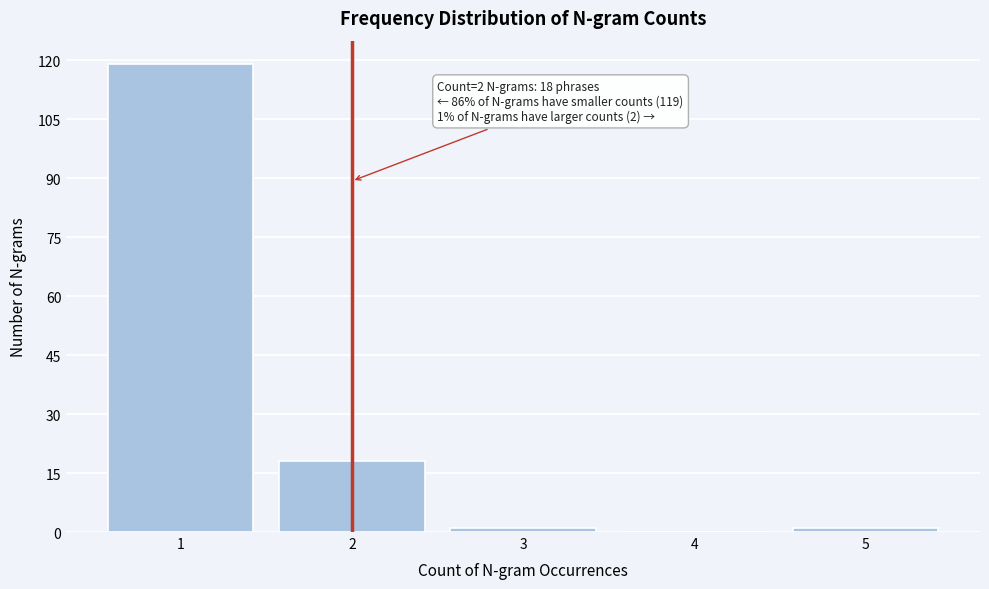

Reading left to right, list all the values displayed in this chart.

1=119	2=18	3=1	4=0	5=1